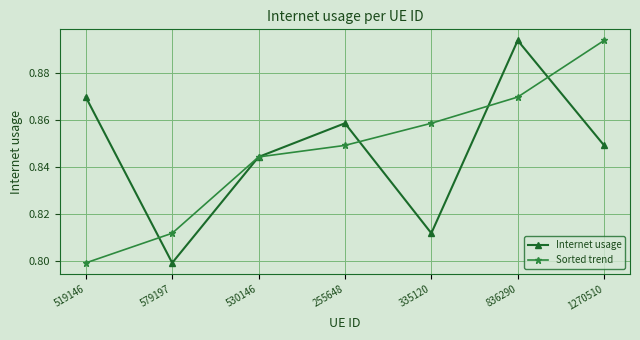

After their last crossing, which series has the higher values: Internet usage or Sorted trend?

Sorted trend